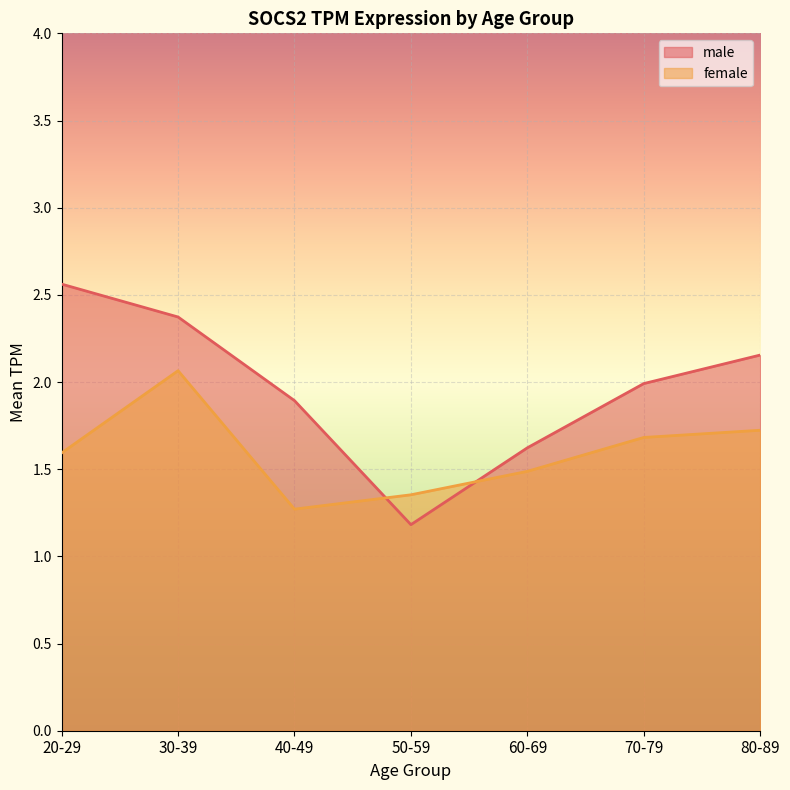

What is the label of the 7th point from the left?

80-89